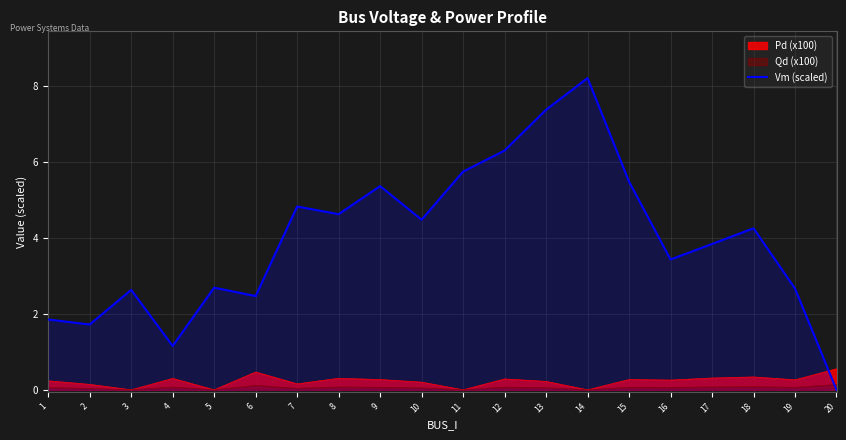

True or false: the data shows 8.2 at 14.

True